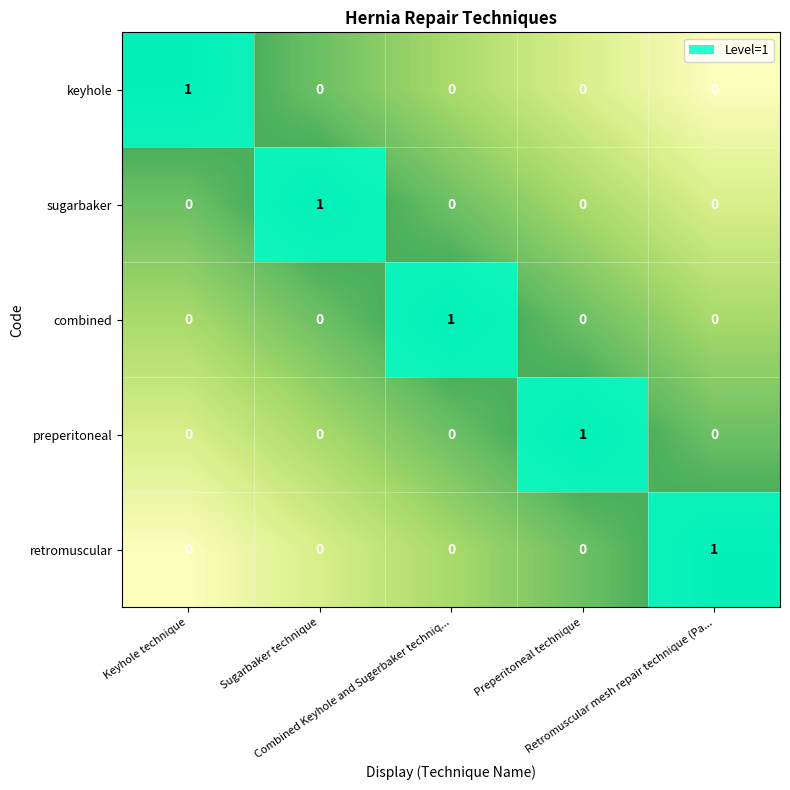

At how many categories does at least one series exceed 0?

5